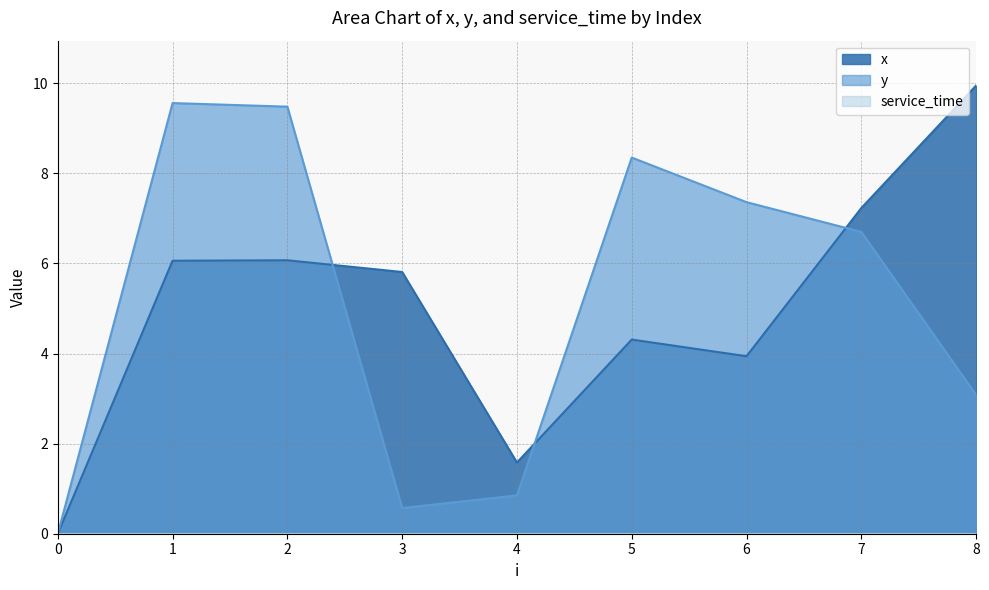

How many times do x and y cross each other?

3